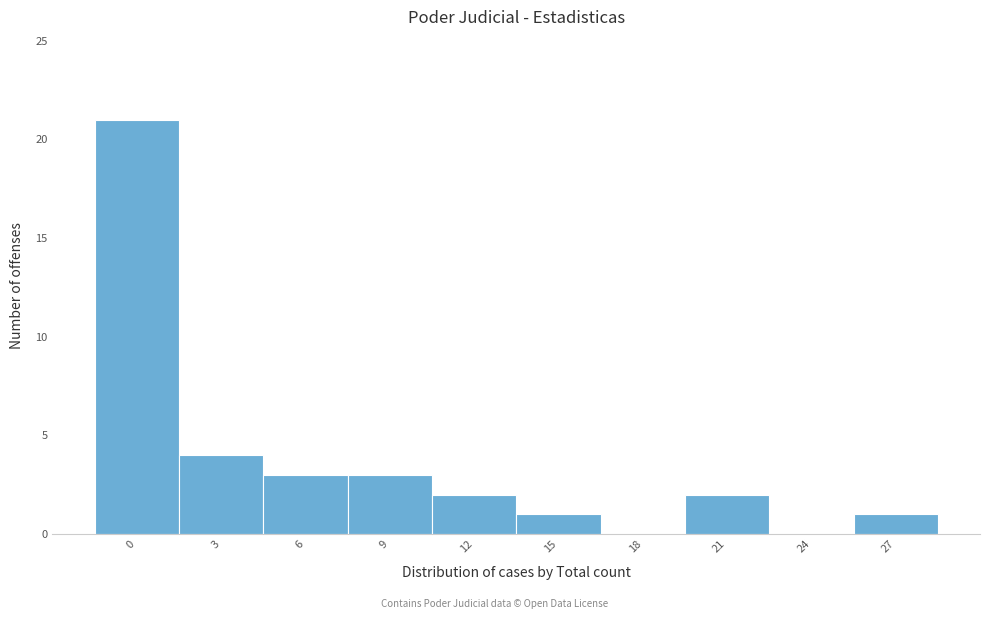

Reading right to left, list all the values displayed in this chart.

27=1	24=0	21=2	18=0	15=1	12=2	9=3	6=3	3=4	0=21